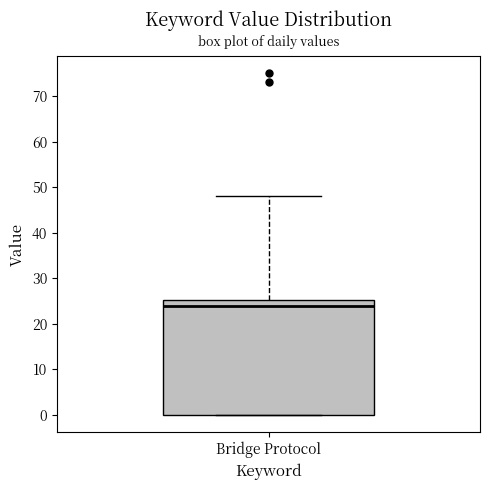

Read this box plot against the y-axis: the position of the median line, the range covered by the box, and the ends of both whiskers. The values are not printed on the chart, so give them approximately, as read against the axis.

median 24, box 0 to 25, whiskers 0 to 48